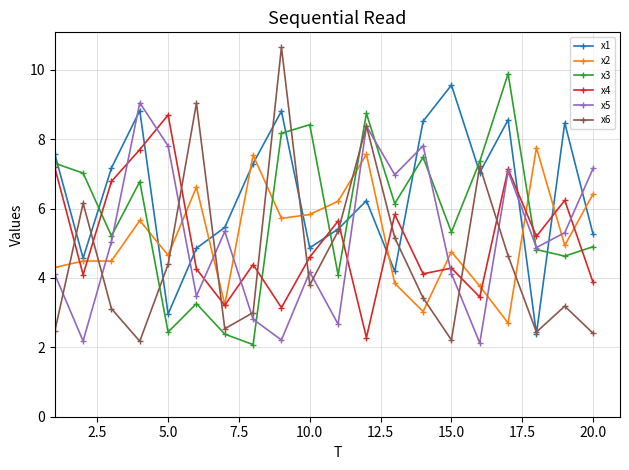

How many data points in x1 are above 7?

10